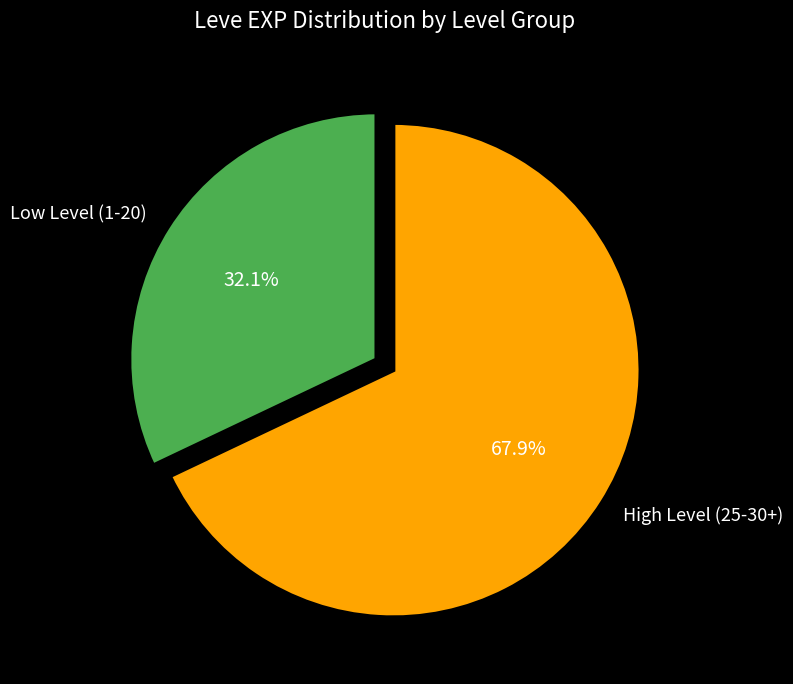

Which category has the biggest portion of the pie?

High Level (25-30+)